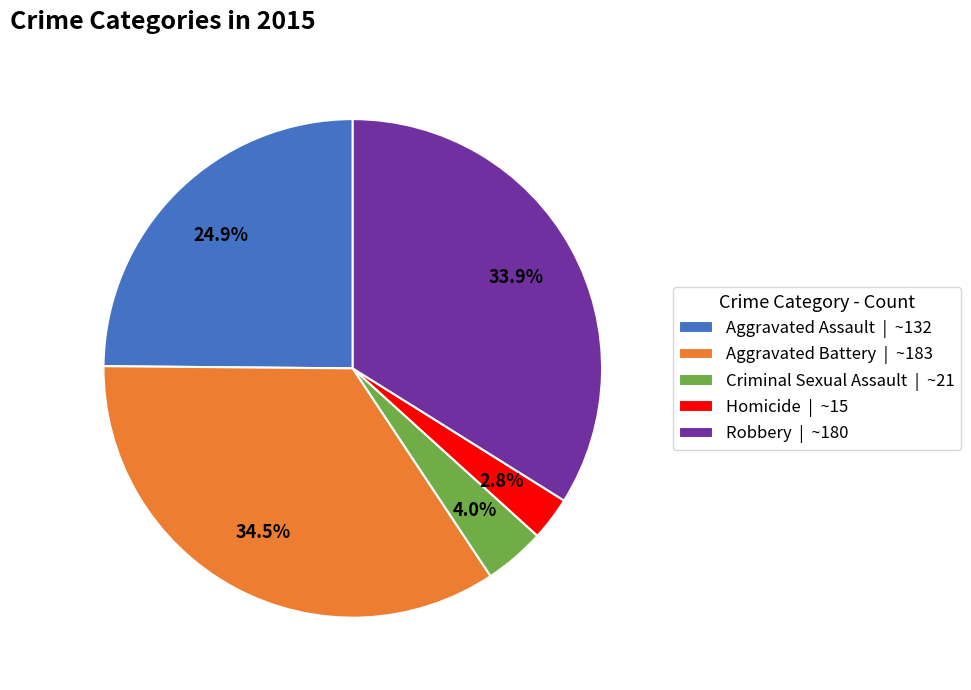

How much of the chart is everything except Robbery?

66.1%